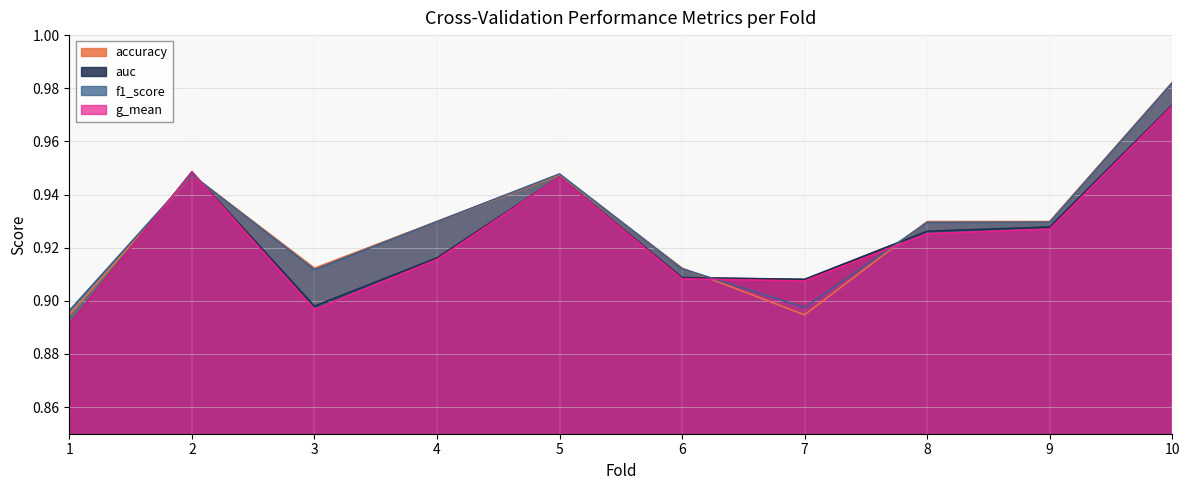

In auc, how many points are lower than both neighbors (excluding endpoints)?

2